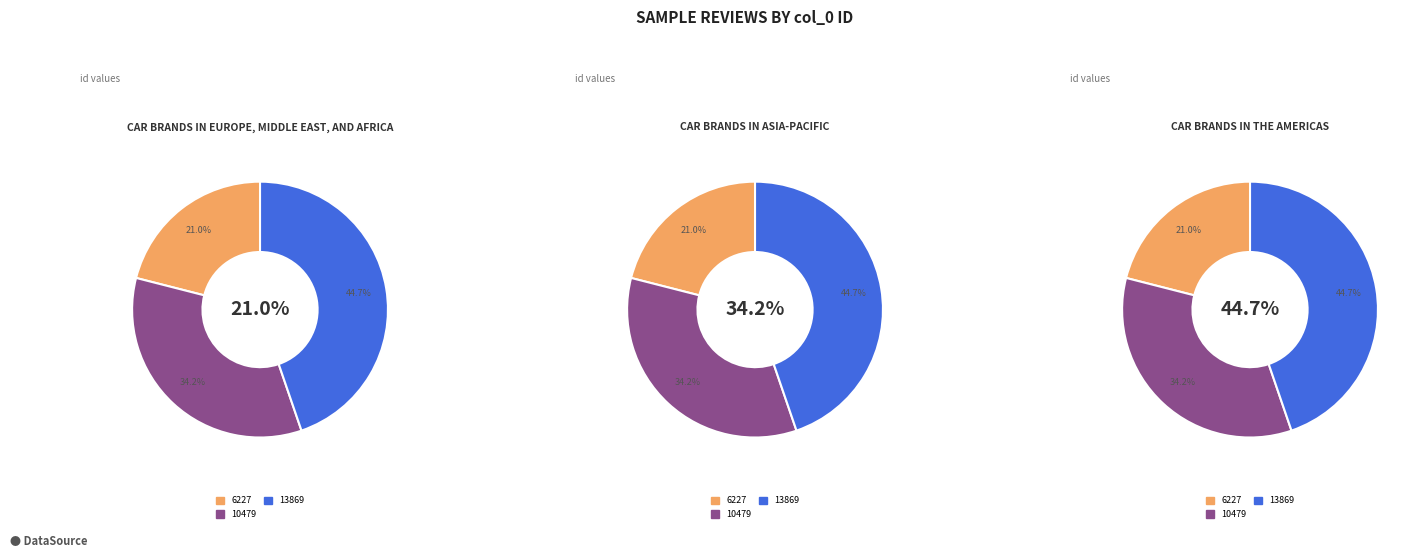

True or false: 6227 accounts for 21% of the total.

True